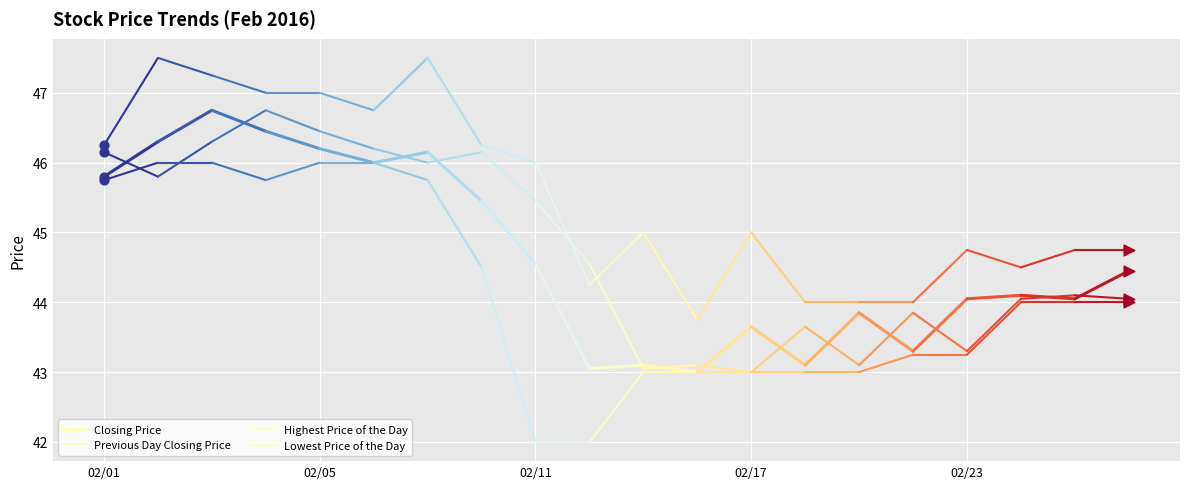

Which series has the largest Y range (max minus min)?

Lowest Price of the Day